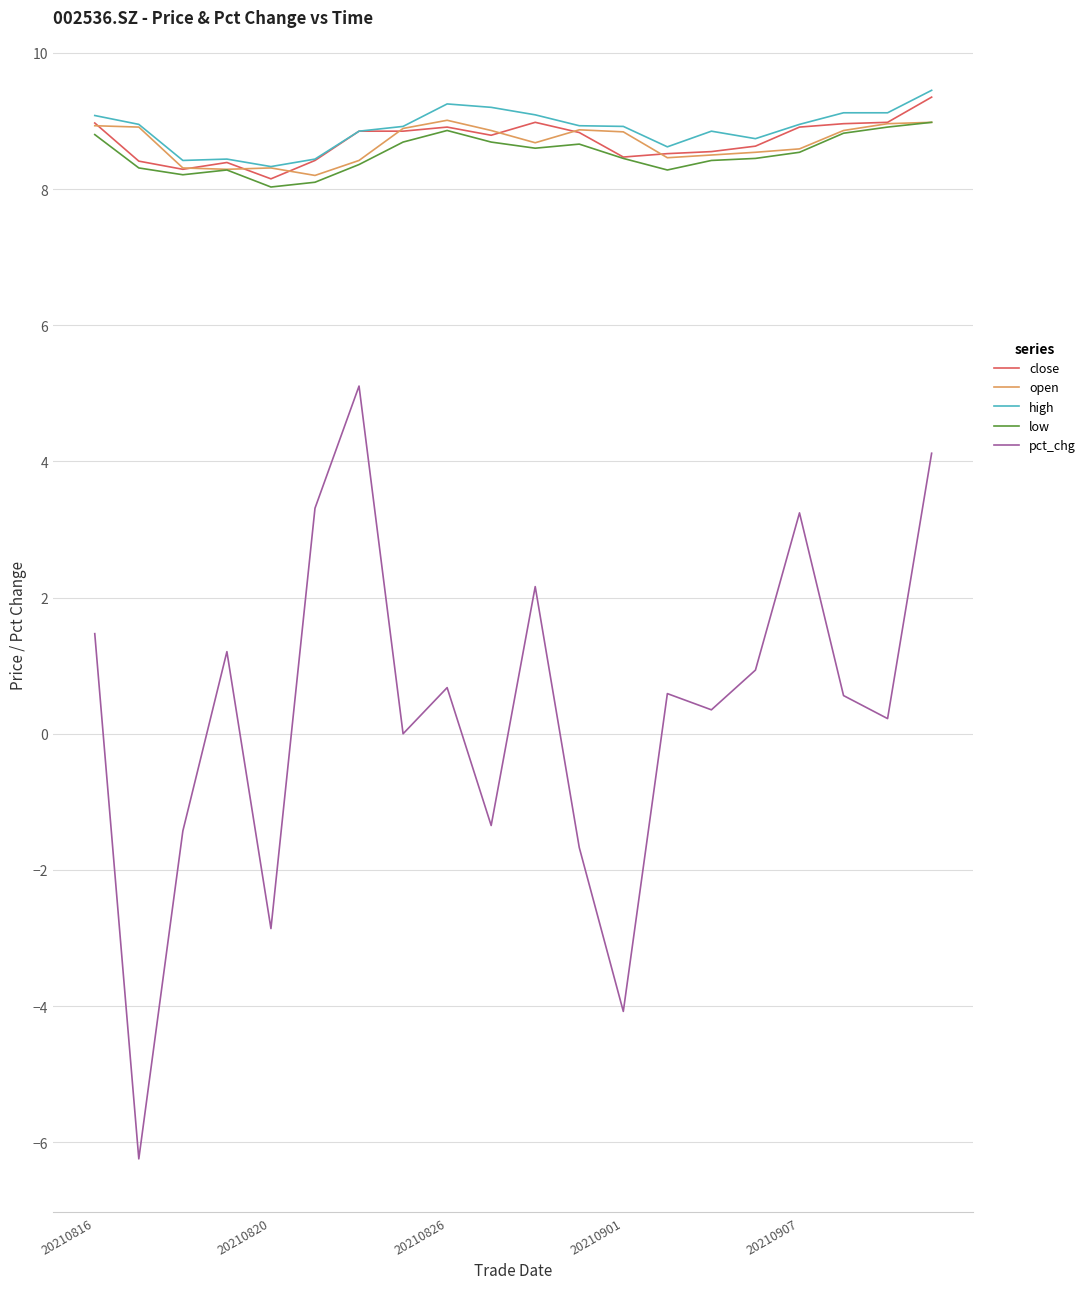

What is the sum of all close values?

174.2